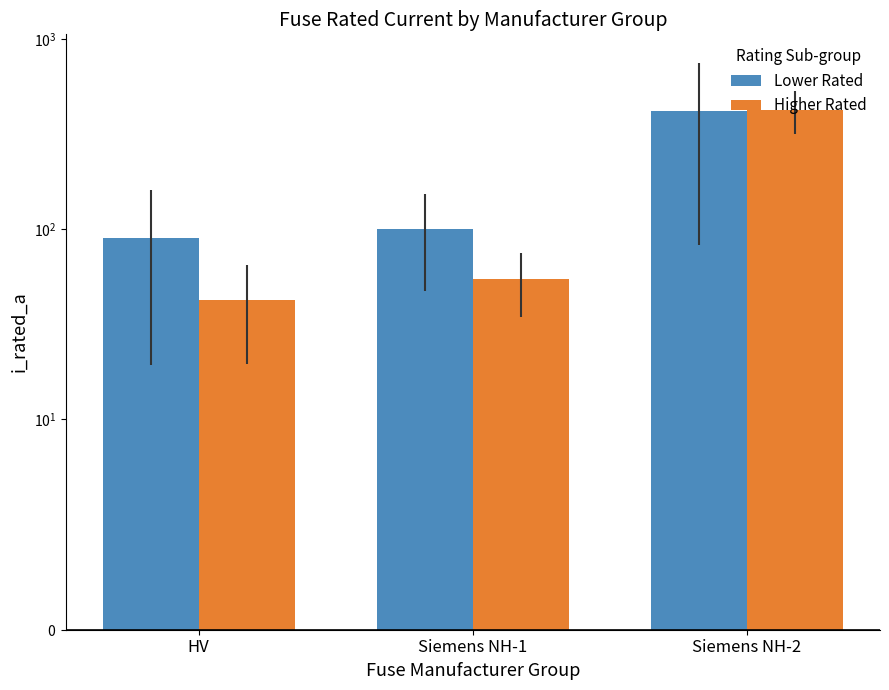

Is the value of Lower Rated at Siemens NH-1 greater than the value of Higher Rated at Siemens NH-1?

Yes